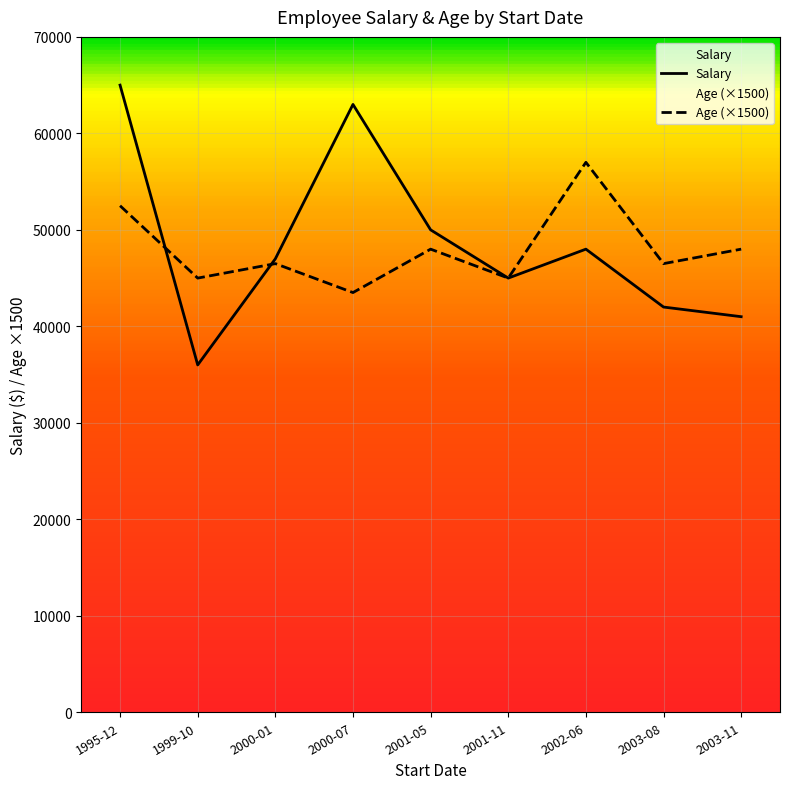

At which label does Age (×1500) reach its minimum?

2000-07